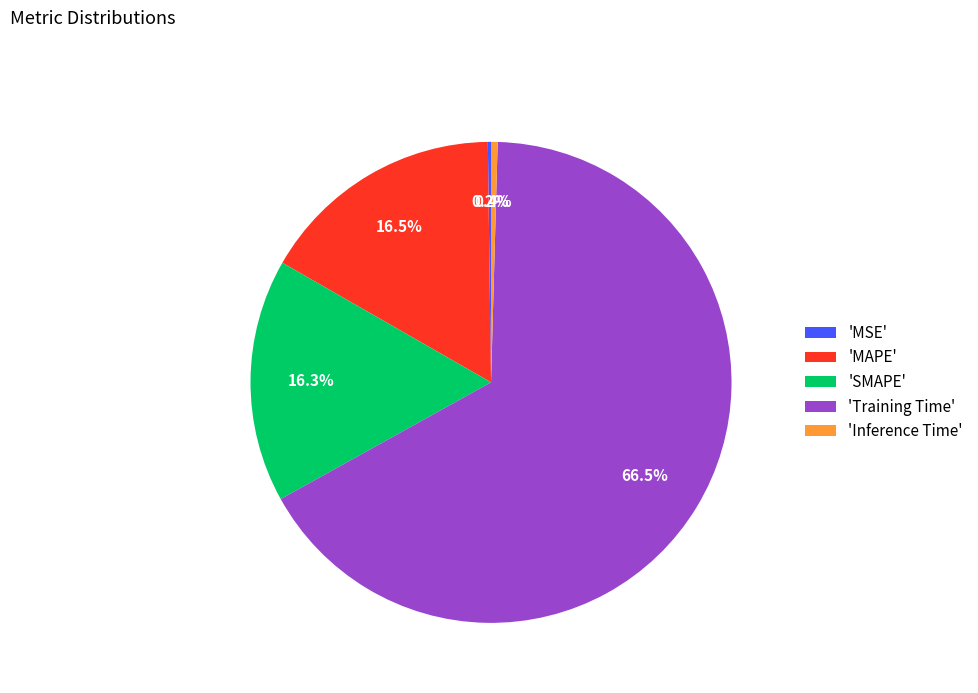

To the nearest percent, what is the average slice percentage?

20%